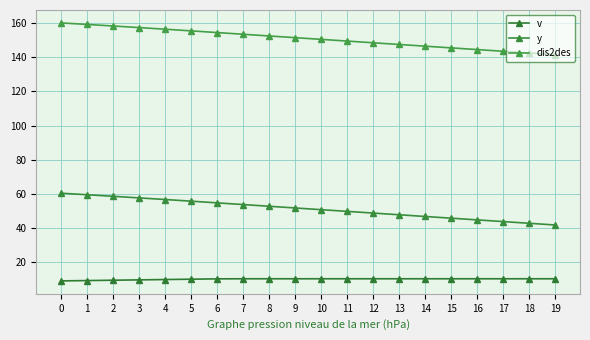

Between 1 and 12, which series saw the biggest shift?

dis2des